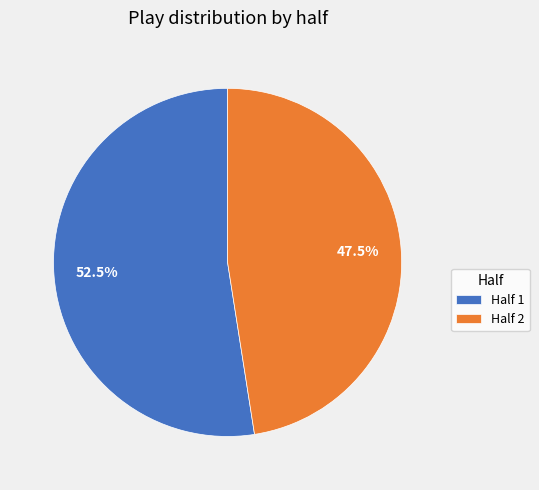

How many slices are in this pie chart?

2